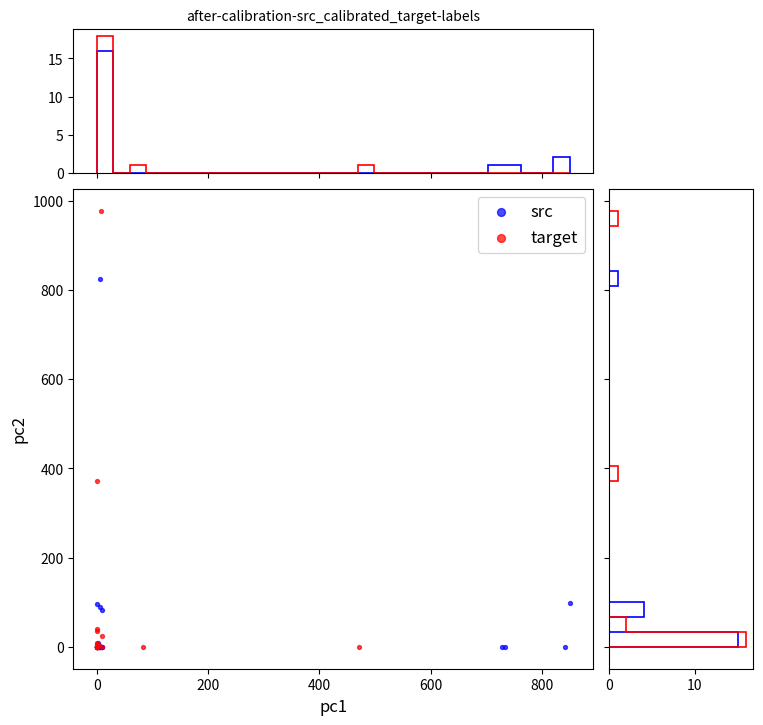

Which series reaches the maximum Y coordinate?

target